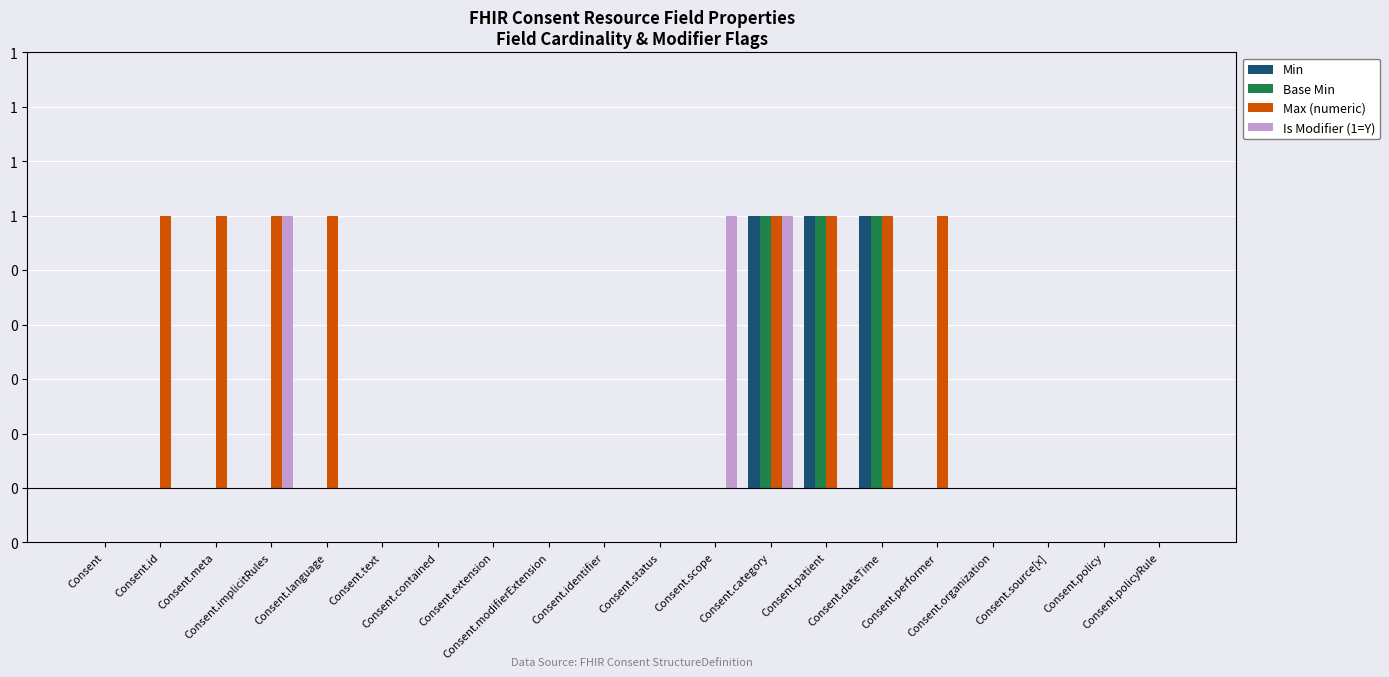

List the labels in order of Is Modifier (1=Y) value, smallest first.

Consent, Consent.id, Consent.meta, Consent.language, Consent.text, Consent.contained, Consent.extension, Consent.modifierExtension, Consent.identifier, Consent.status, Consent.patient, Consent.dateTime, Consent.performer, Consent.organization, Consent.source[x], Consent.policy, Consent.policyRule, Consent.implicitRules, Consent.scope, Consent.category